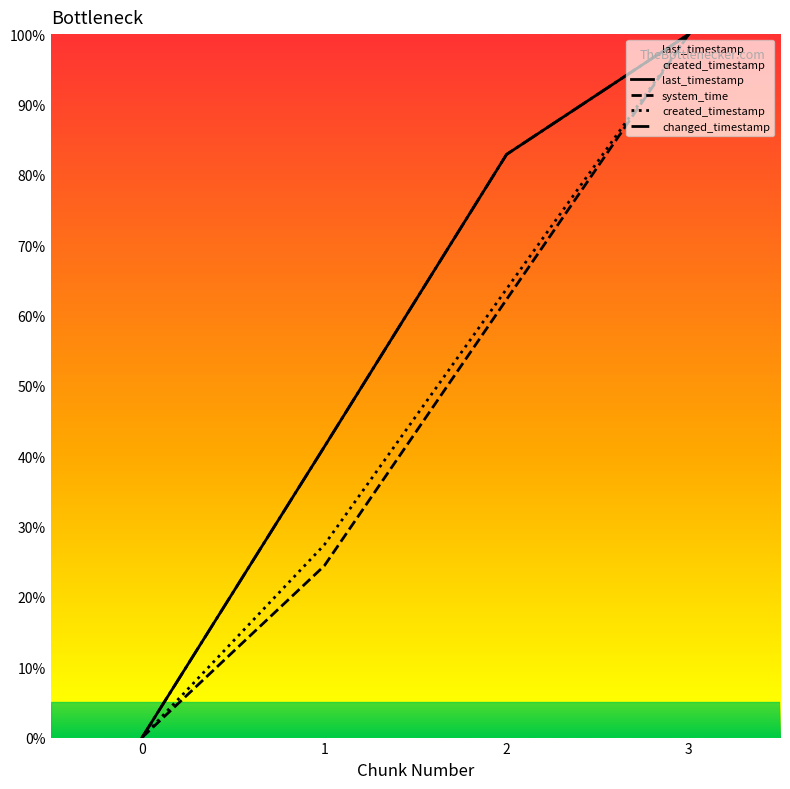

At which category does the chart reach its peak across all series?

3